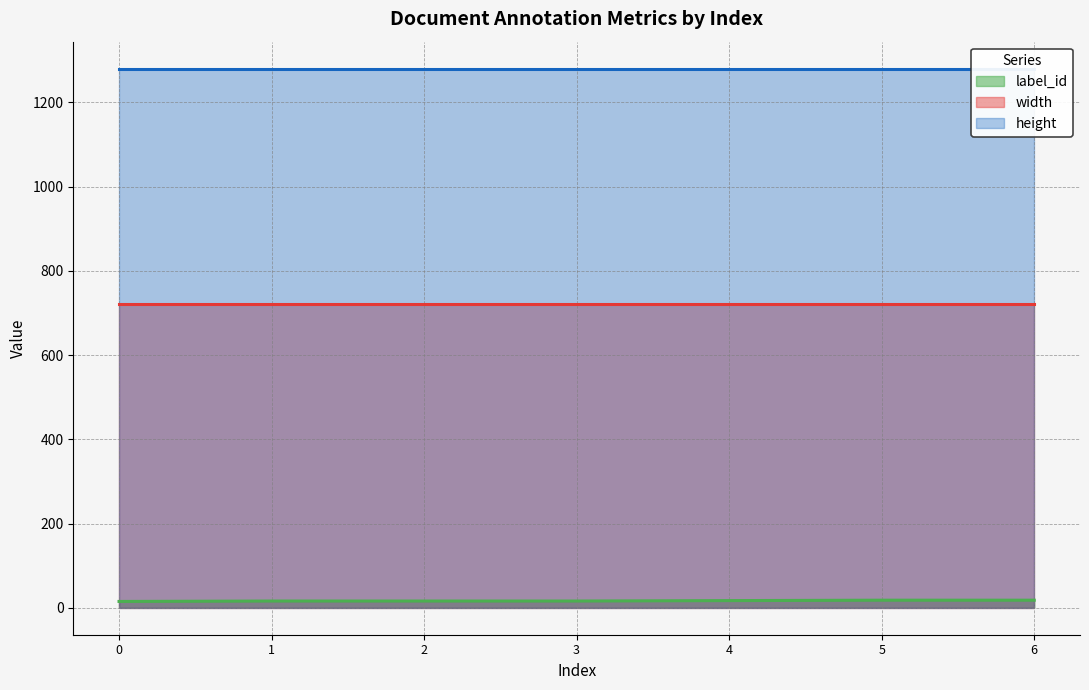

At which category is the sum across all series the highest?

5